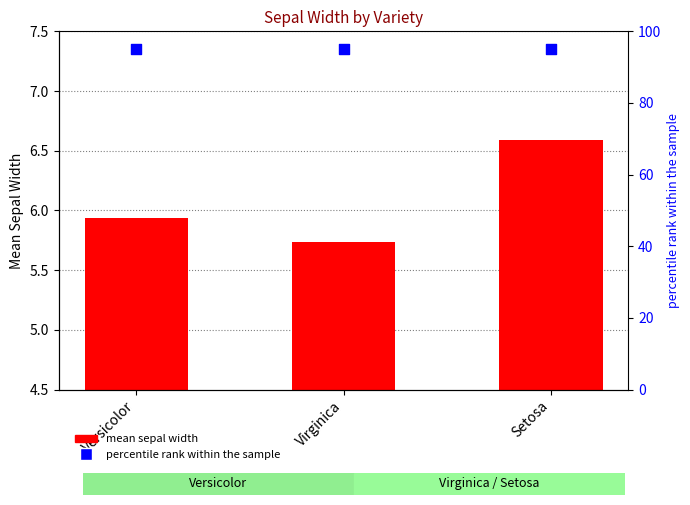

Which series has the largest total across all categories?

percentile rank within the sample